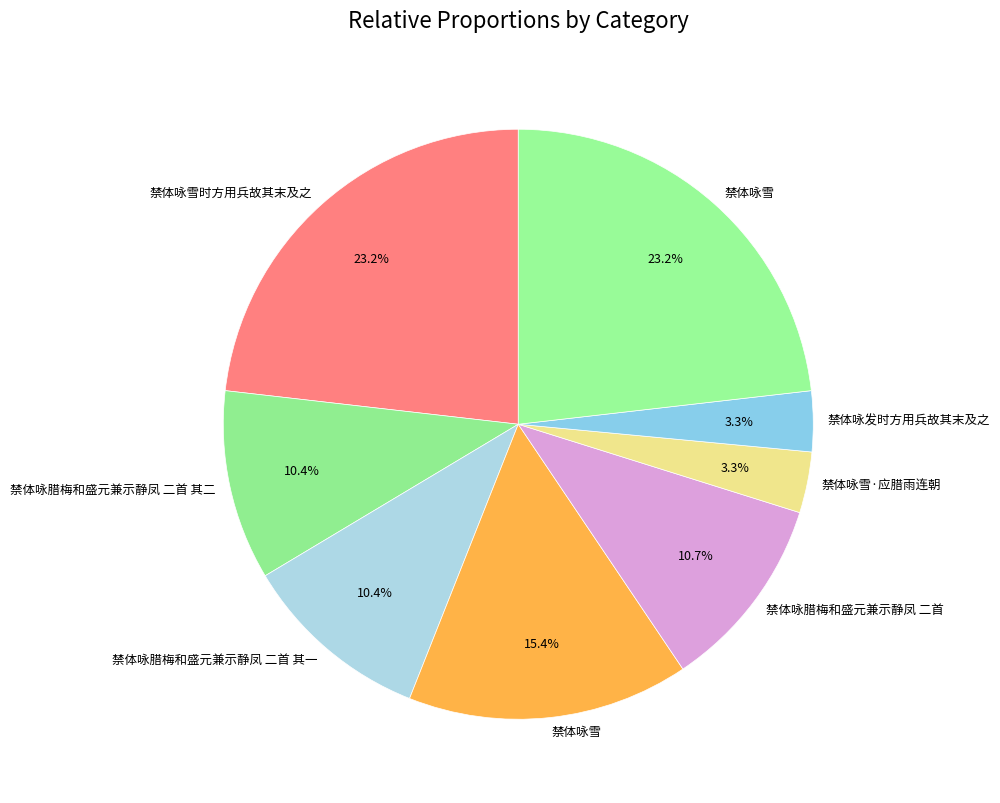

How many slices are in this pie chart?

8